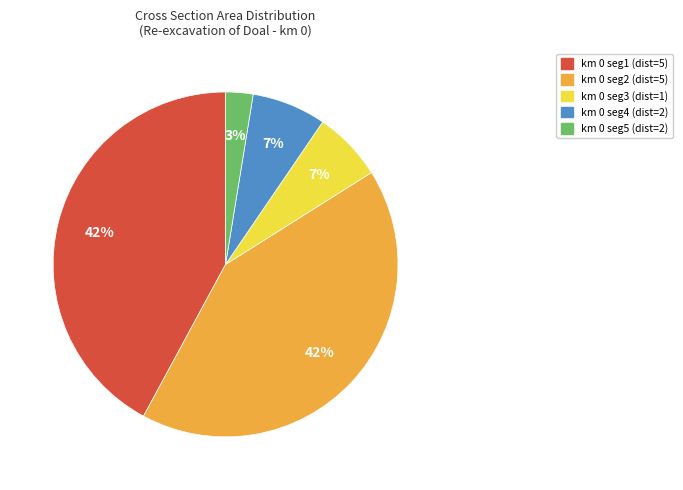

Is there any slice that represents more than half of the pie?

No